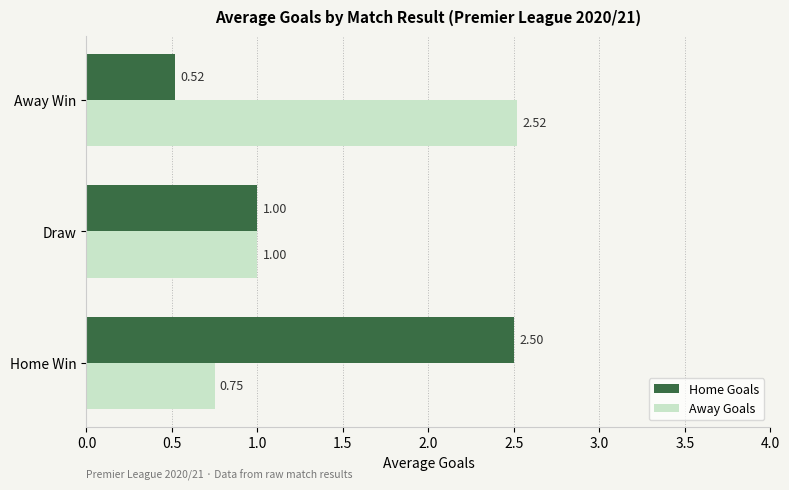

At how many categories does at least one series exceed 0?

3